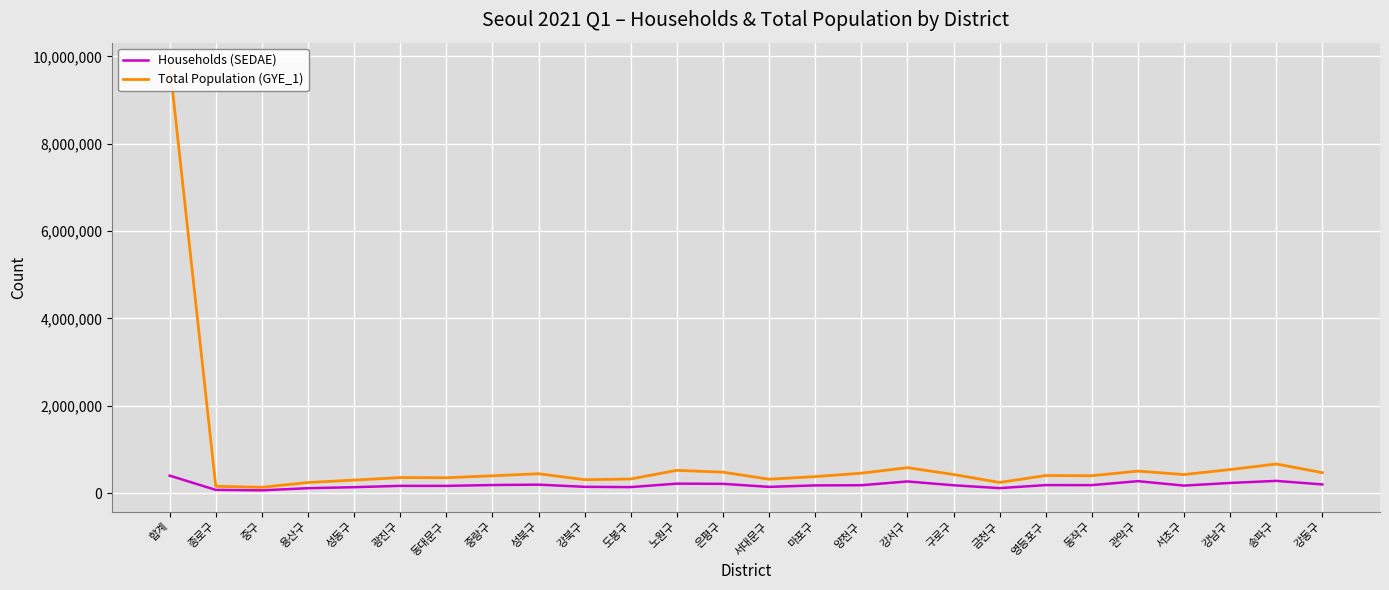

What is the sum of all Households (SEDAE) values?

4800806